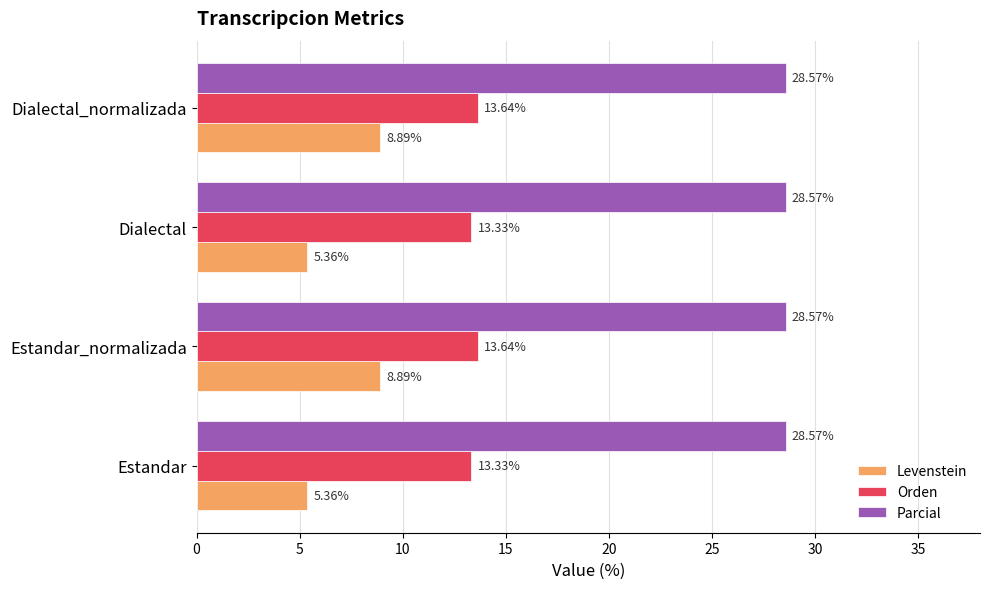

Which series has the largest range (max minus min)?

Levenstein